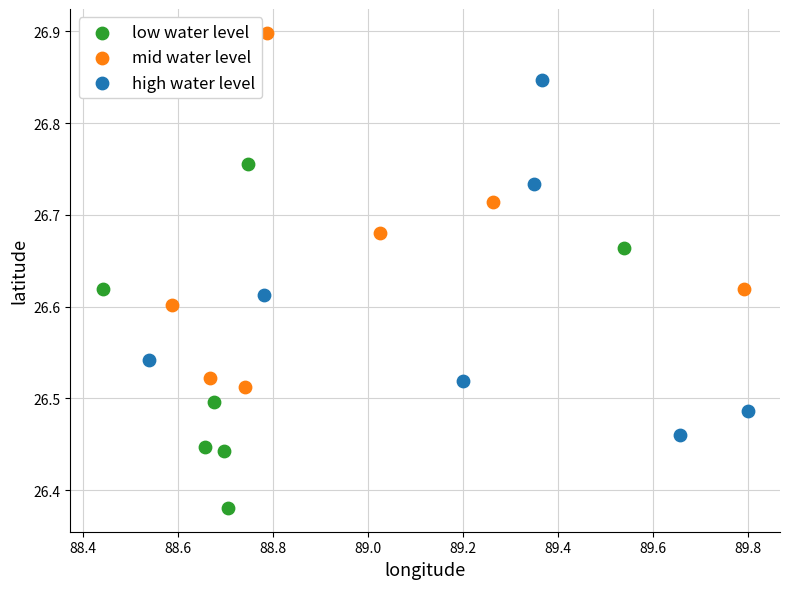

Which series reaches the maximum Y coordinate?

mid water level